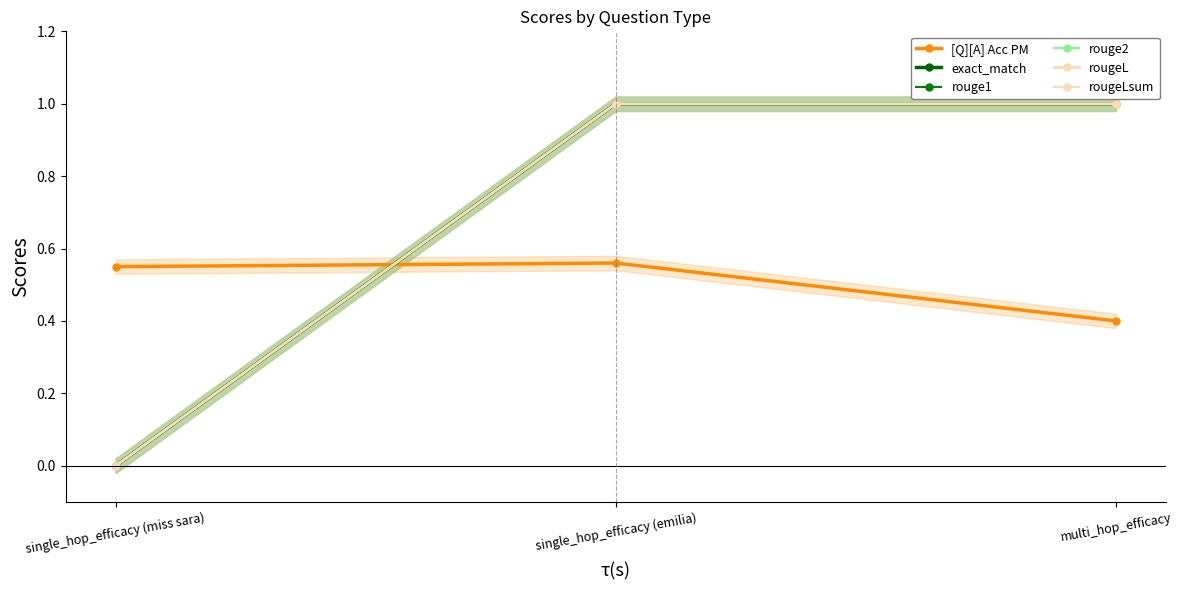

What are all the series names shown in the legend?

[Q][A] Acc PM, exact_match, rouge1, rouge2, rougeL, rougeLsum